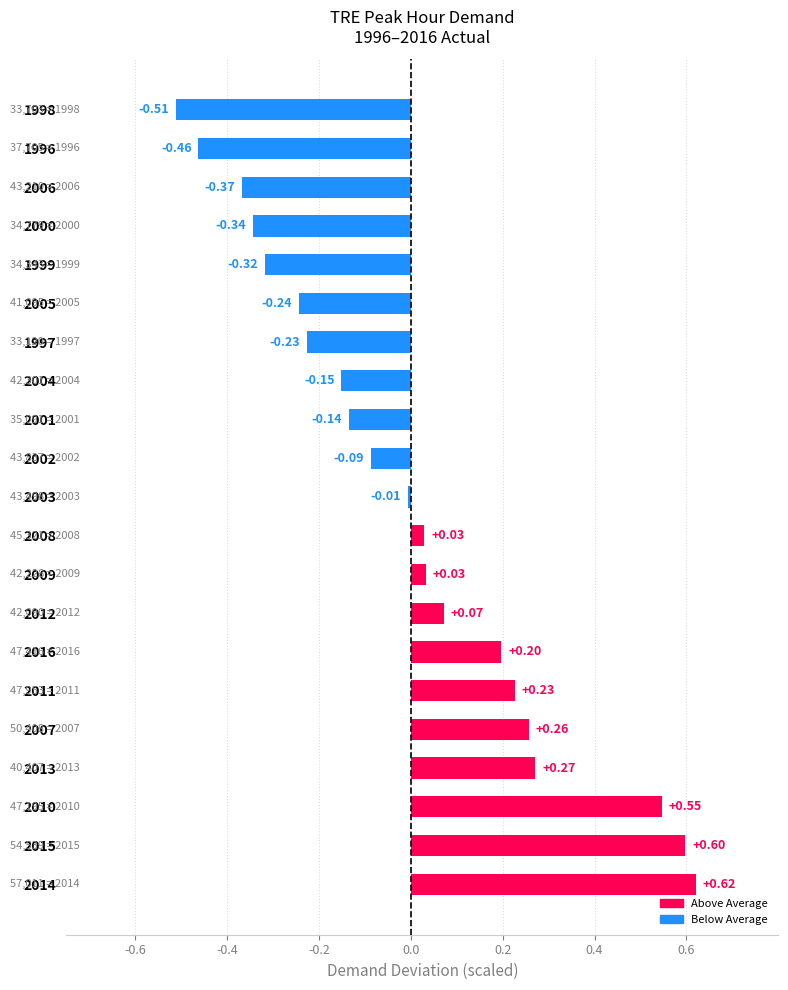

Between 2006 and 2016, which is larger?

2016